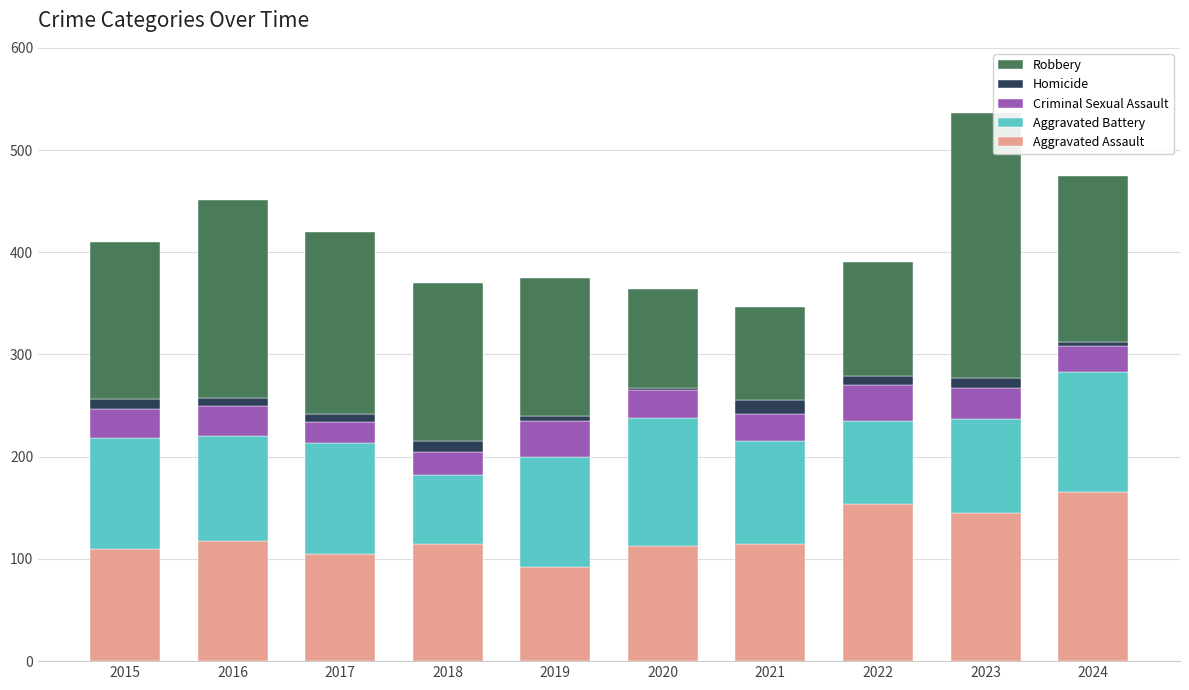

What are all the series names shown in the legend?

Robbery, Homicide, Criminal Sexual Assault, Aggravated Battery, Aggravated Assault